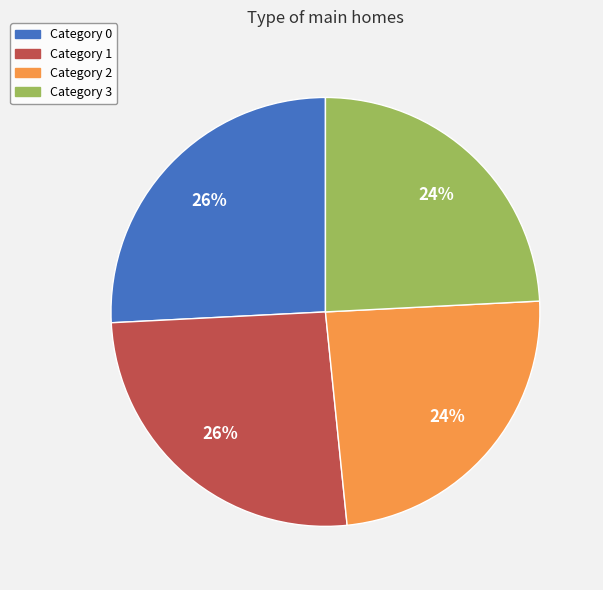

To the nearest percent, what percentage of the pie is Category 3?

24%